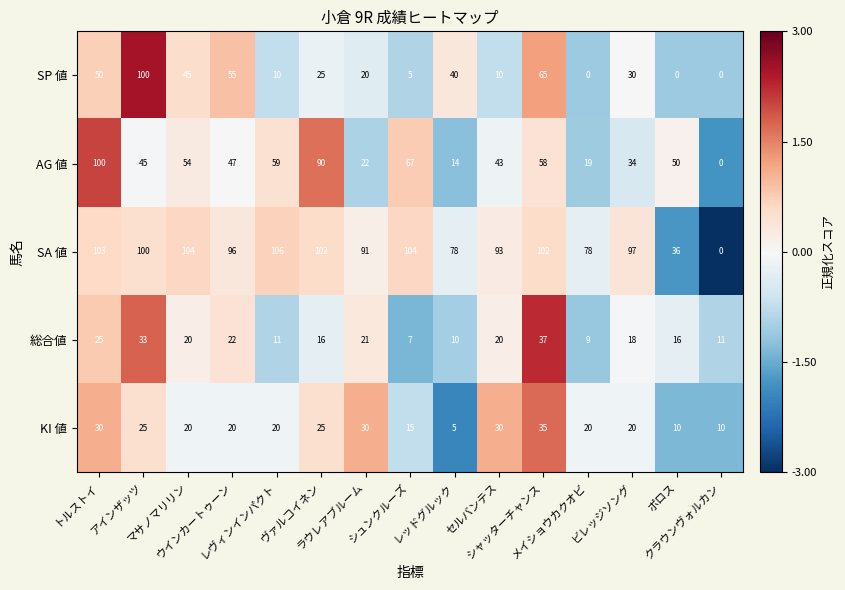

Between レヴィンインパクト and セルバンテス, which series saw the biggest shift?

AG 値